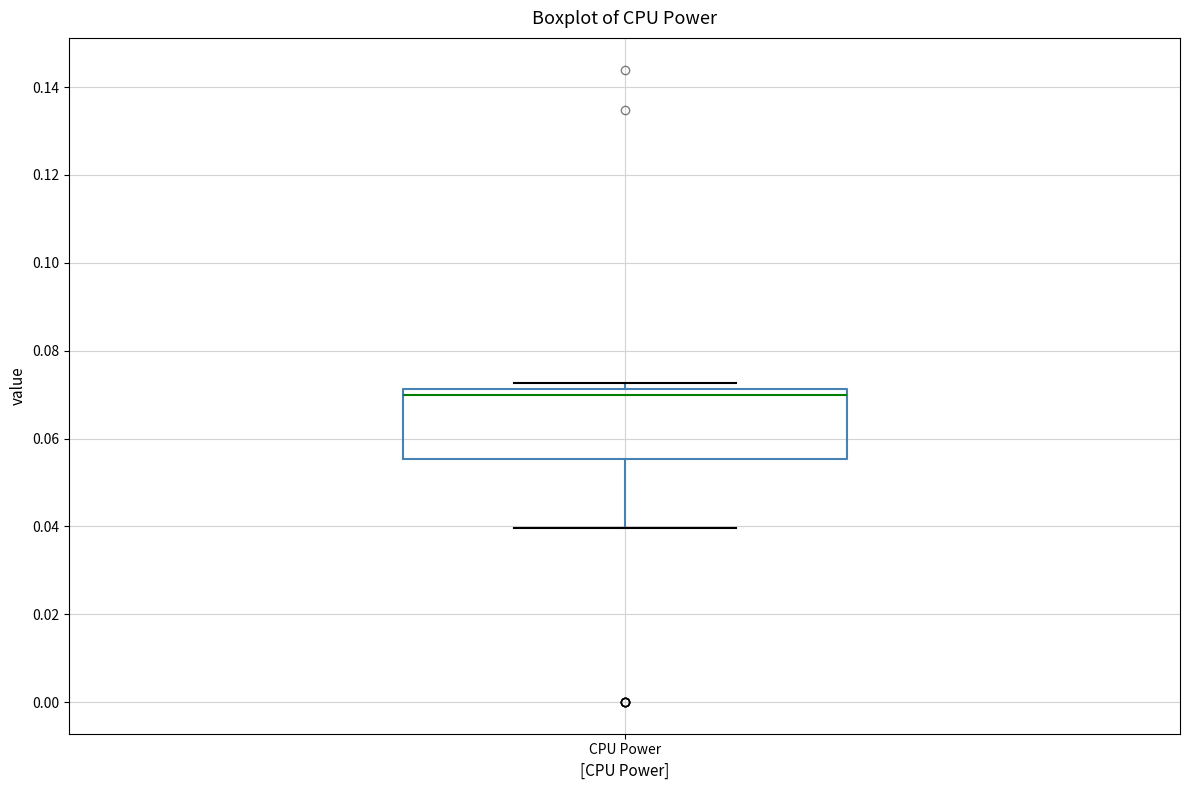

Read this box plot against the y-axis: the position of the median line, the range covered by the box, and the ends of both whiskers. The values are not printed on the chart, so give them approximately, as read against the axis.

median 0.070, box 0.056 to 0.072, whiskers 0.040 to 0.072 (just above the box's upper edge)